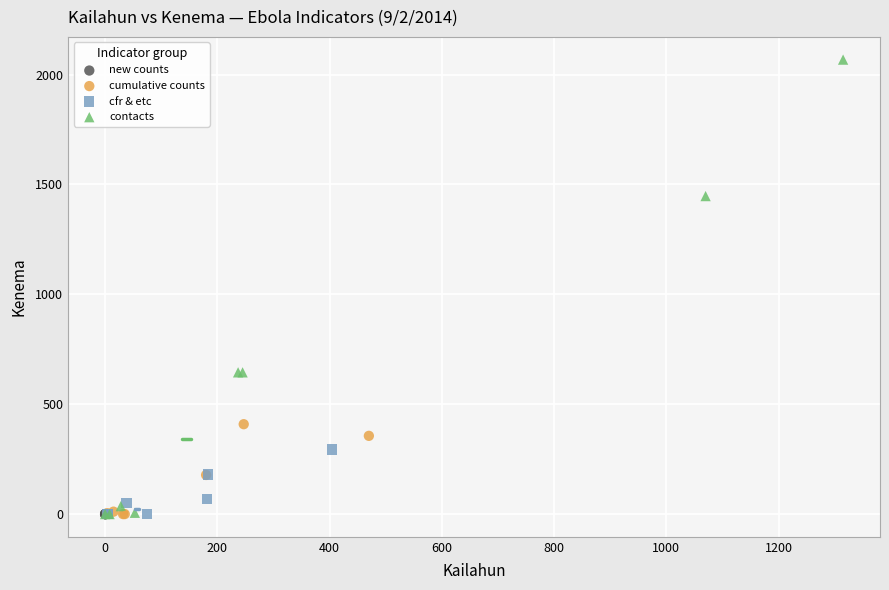

Which series contains the highest Y value?

contacts